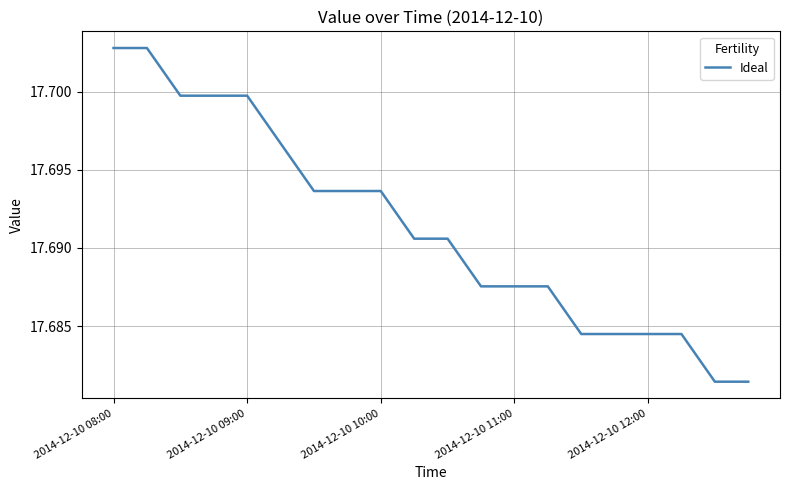

Does the chart have visible grid lines?

Yes